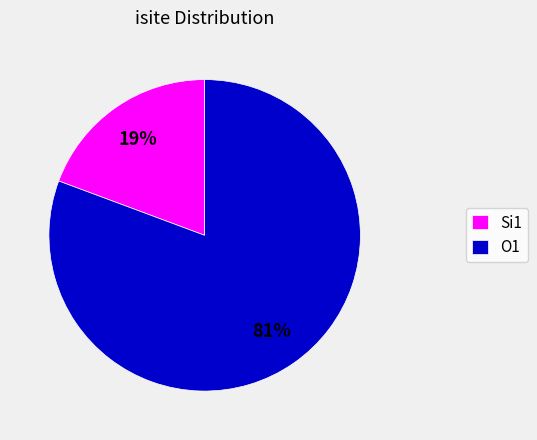

True or false: Si1 accounts for 7% of the total.

False